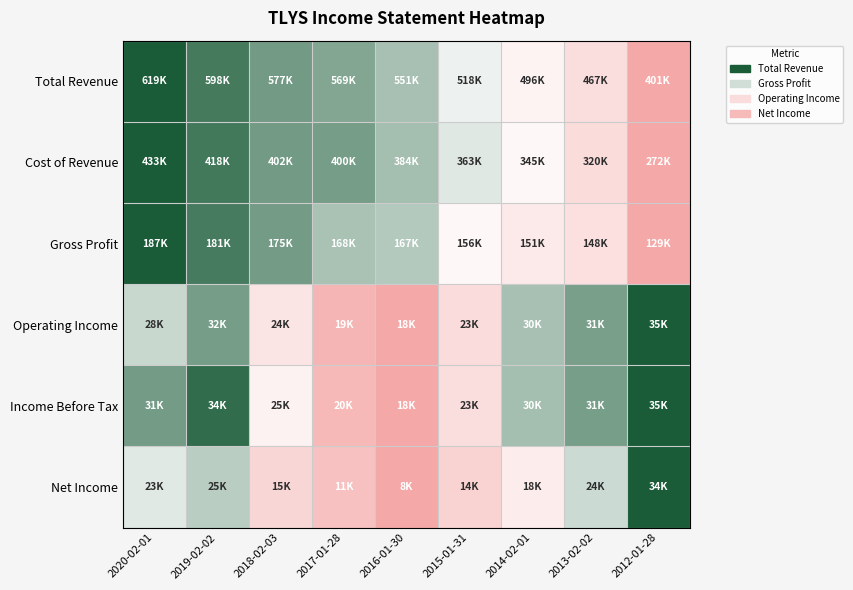

At how many categories does at least one series exceed 0?

9